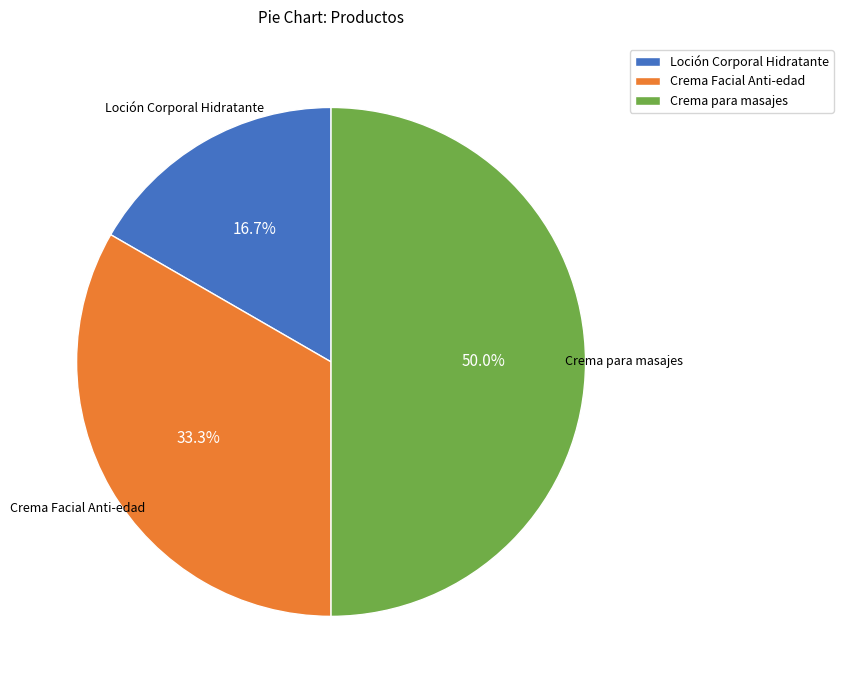

Is it true that Crema Facial Anti-edad is 33% of the pie?

True